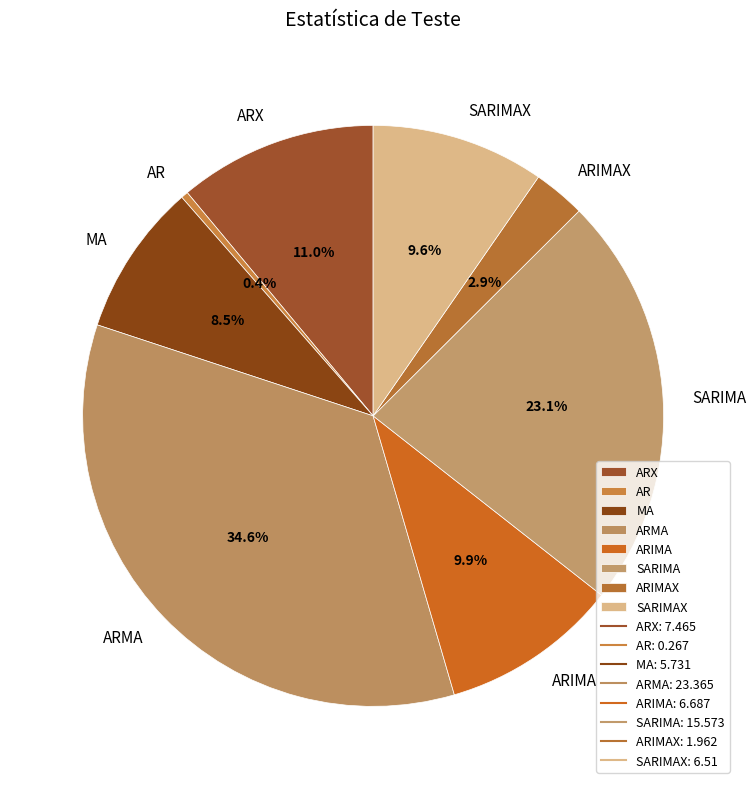

What is the total percentage of MA and ARIMAX?

11.4%